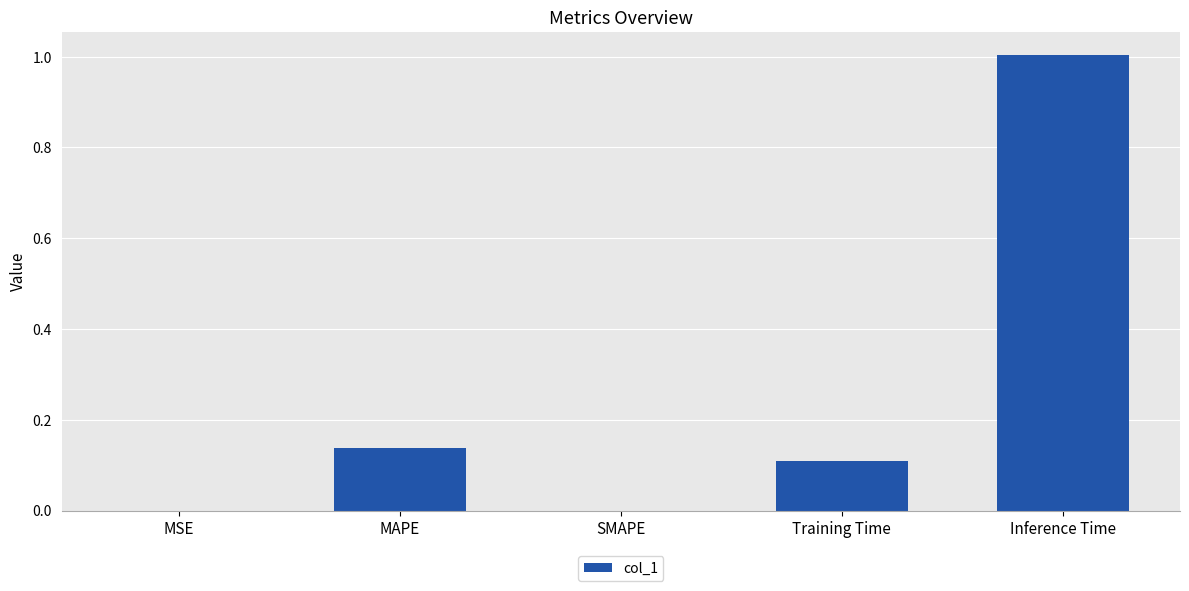

Between Training Time and Inference Time, which is larger?

Inference Time